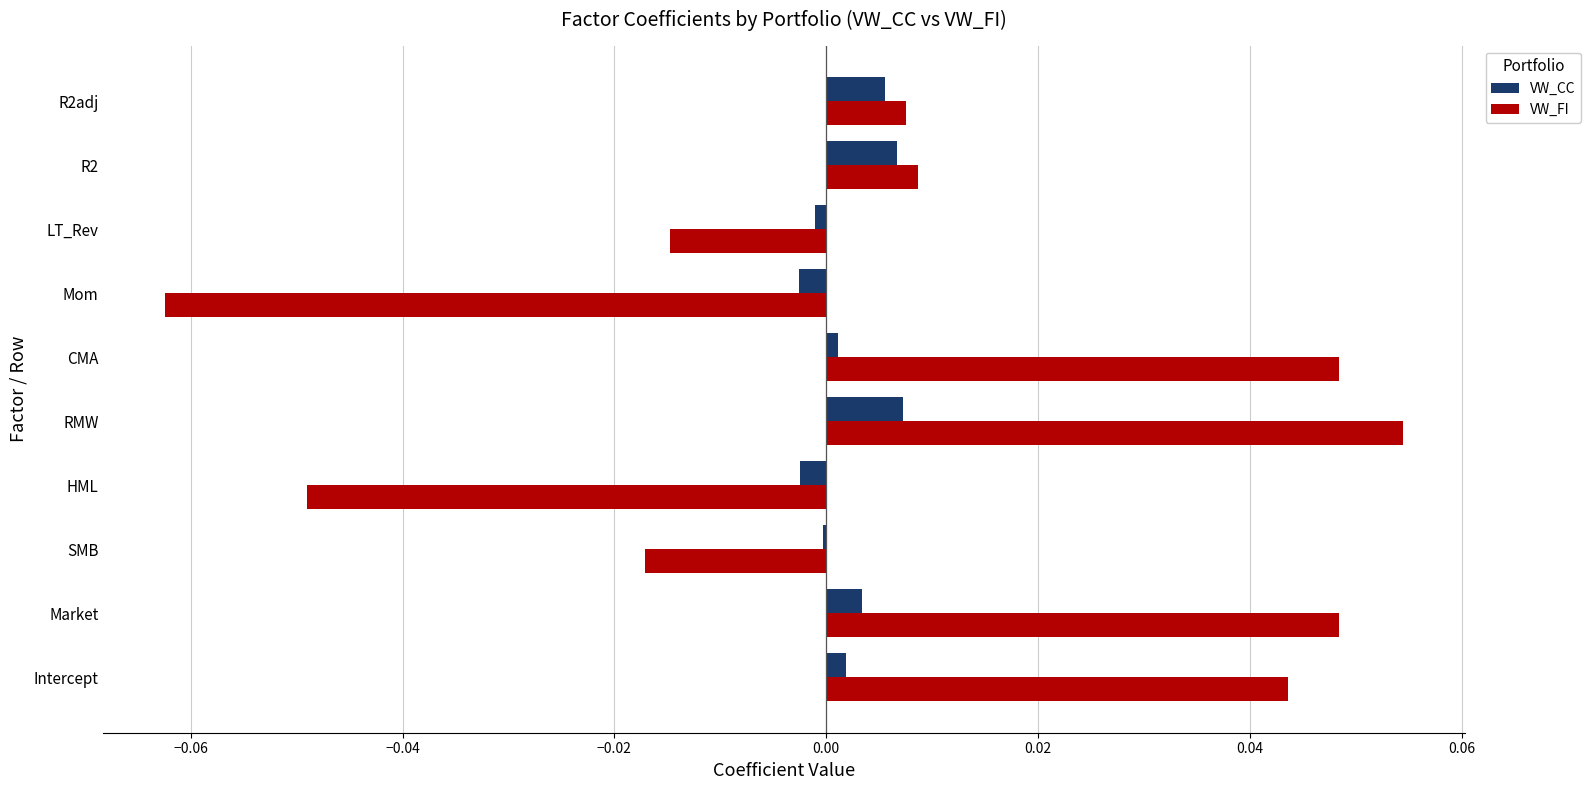

At which category is the sum across all series the highest?

RMW